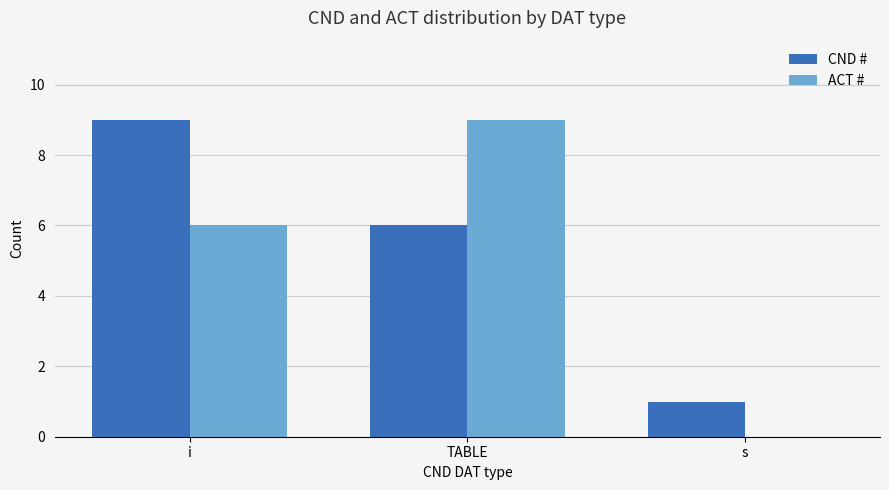

What is the greatest value displayed?

9